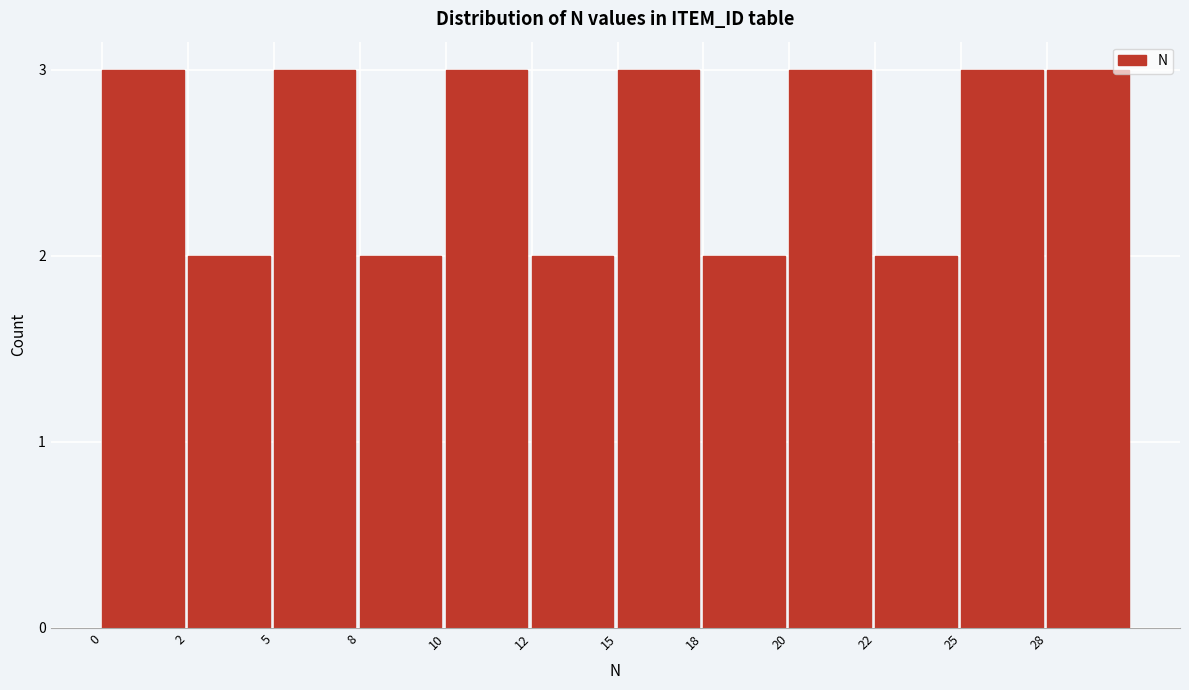

Reading left to right, what are all the values shown in this chart?

0=3	2=2	5=3	8=2	10=3	12=2	15=3	18=2	20=3	22=2	25=3	28=3